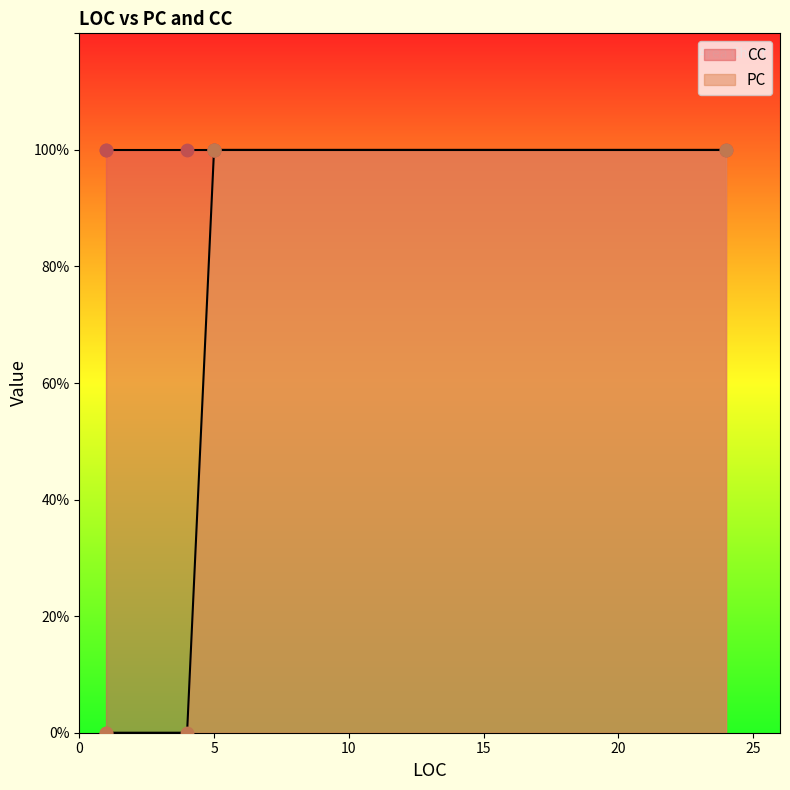

Is the value of PC at 5 greater than the value of CC at 5?

No